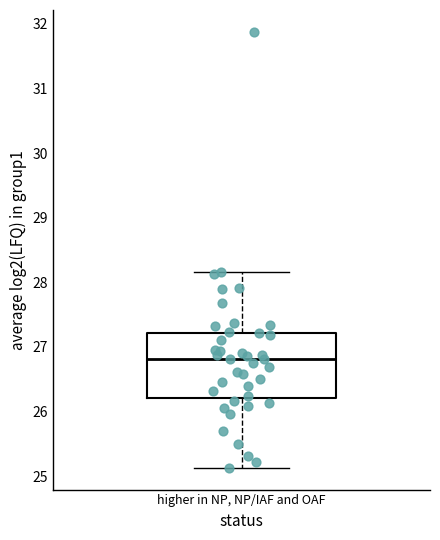

Transcribe this box plot: give where the median line is, the range the box spans, and where the two whiskers end, as read against the y-axis. The values are not printed on the chart, so give them approximately, as read against the axis.

median 26.8, box 26.2 to 27.2, whiskers 25.1 to 28.2